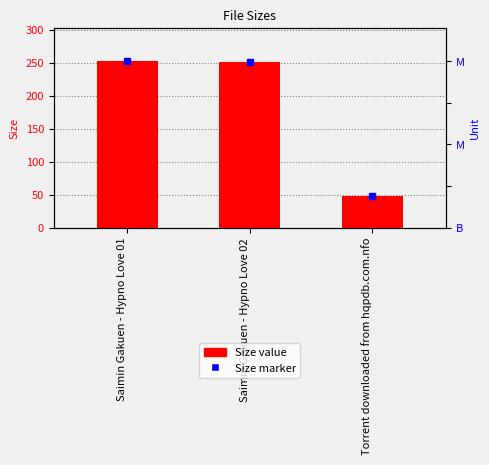

Reading left to right, list all the values displayed in this chart.

Saimin Gakuen - Hypno Love 01=252.4	Saimin Gakuen - Hypno Love 02=250.7	Torrent downloaded from hqpdb.com.nfo=48.0